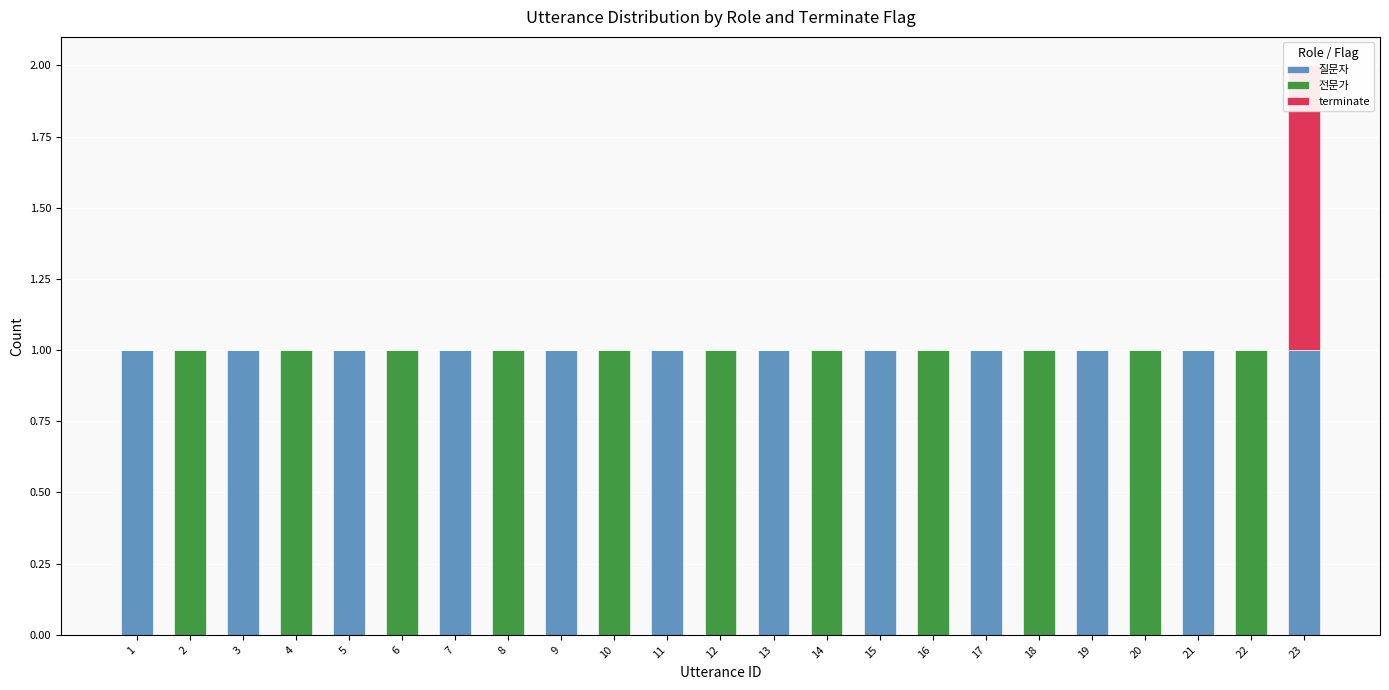

What is the average value of the 질문자 series?

1